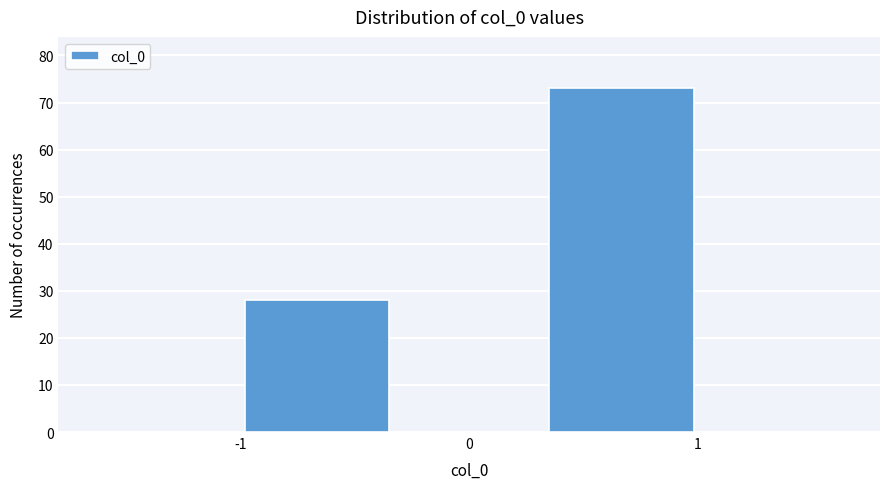

Reading left to right, list every bar in this chart as the range it spans on the x-axis followed by its height. Neither the bar edges nor the heights are printed on the chart, so give them approximately, as read against the axes.

-1.0 to -0.3: 28
-0.3 to 0.3: 0
0.3 to 1.0: 73